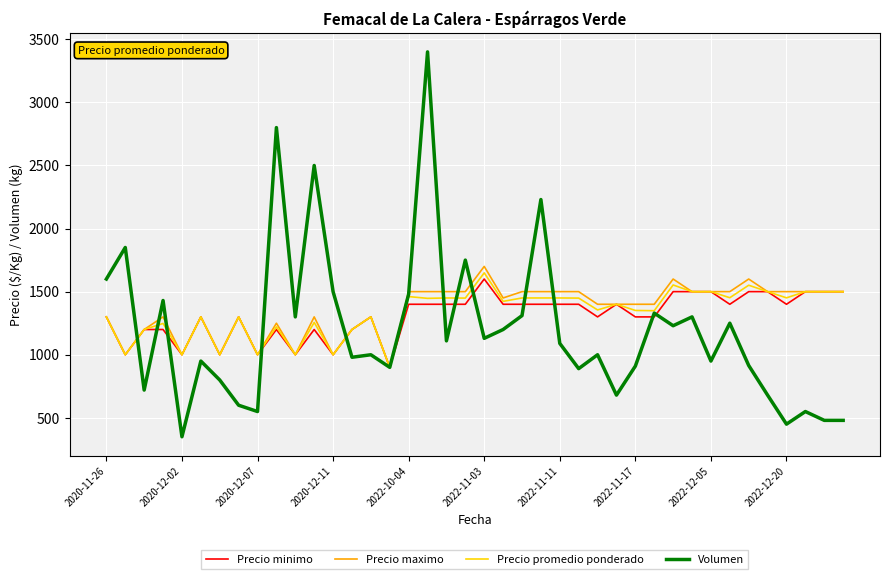

How many lines are shown in the chart?

4